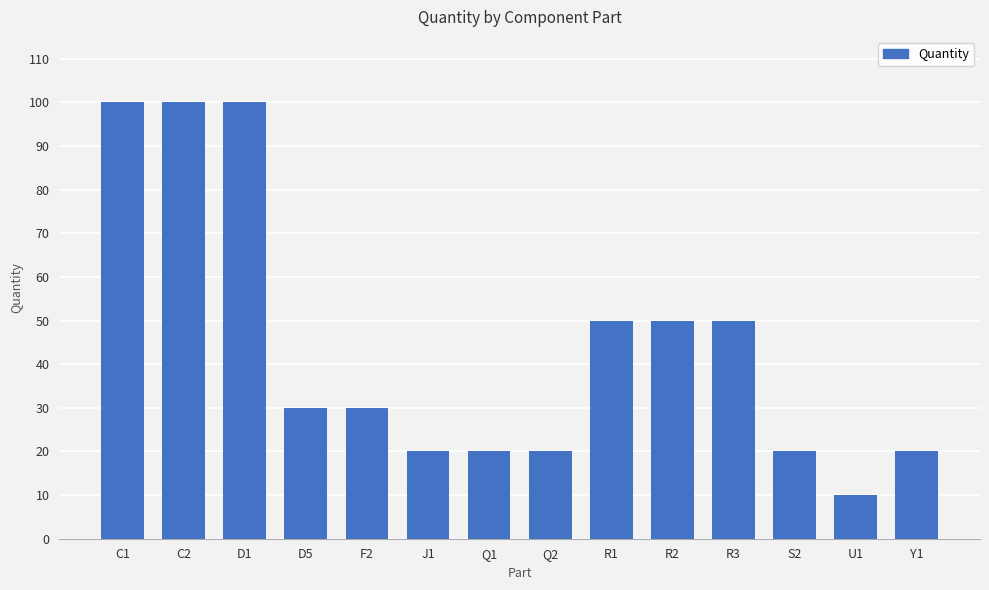

What is the average value?

44